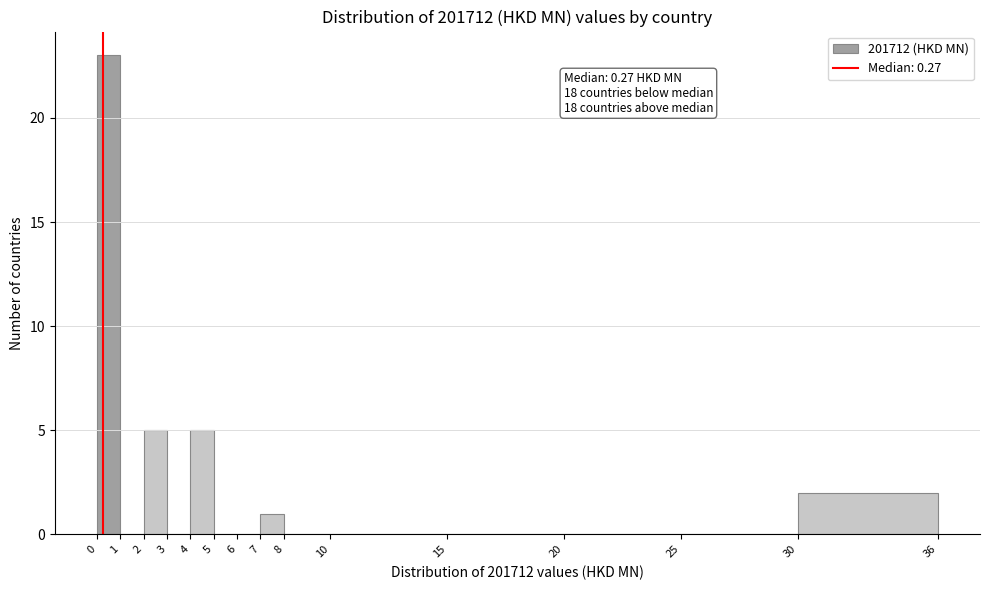

Which range on the x-axis has the tallest bar?

0 to 1